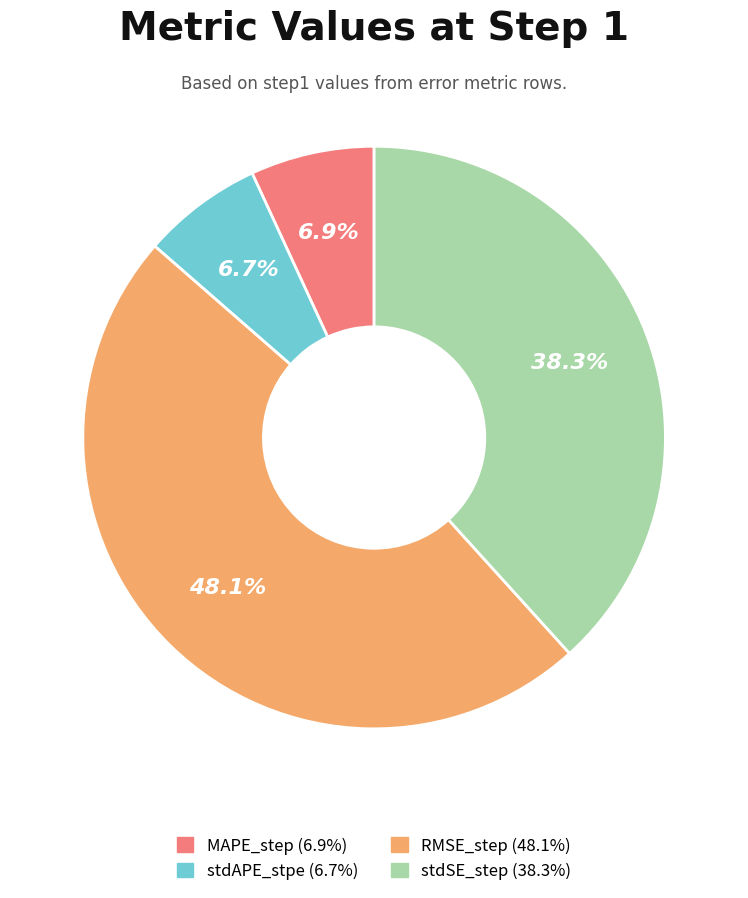

How many segments does this pie chart have?

4